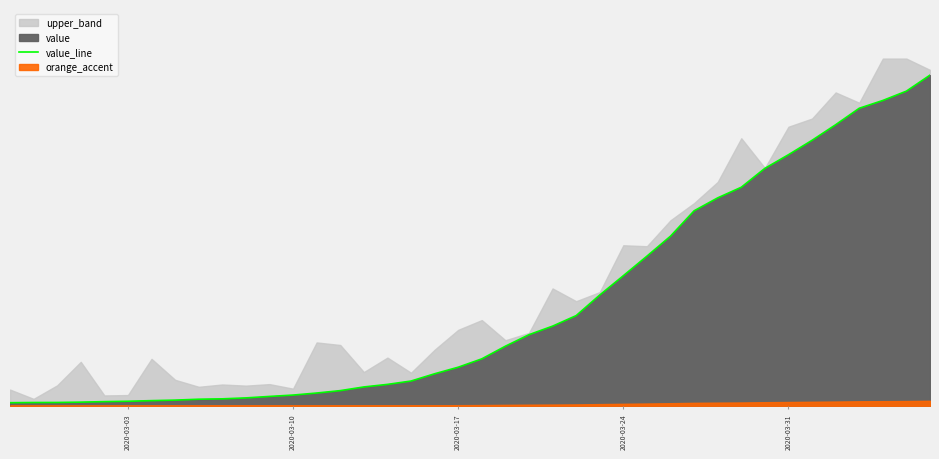

What is the average value?

0.3